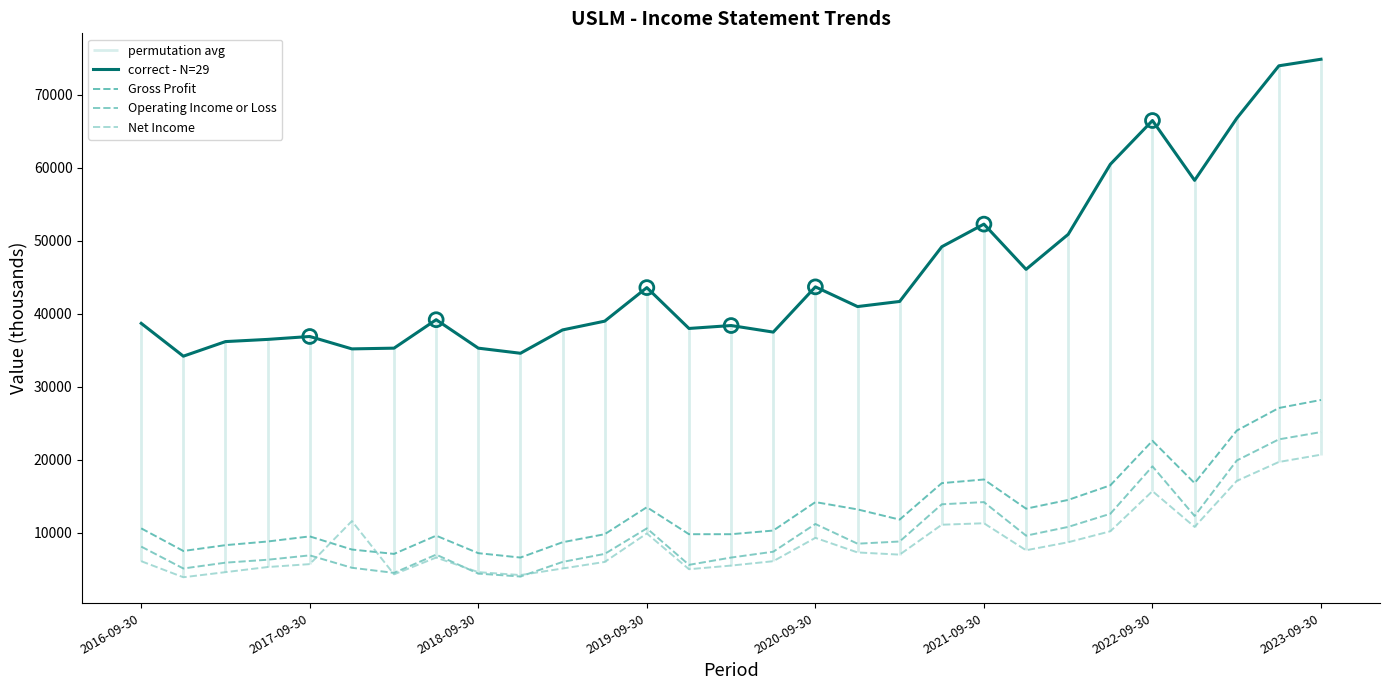

Which series reaches the maximum Y coordinate?

correct - N=29